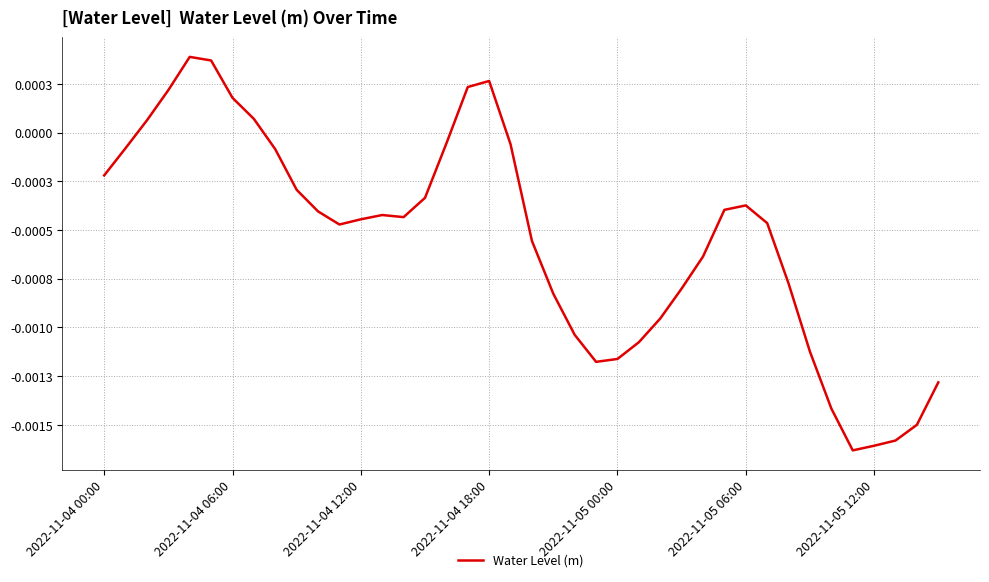

Does the chart have visible grid lines?

Yes